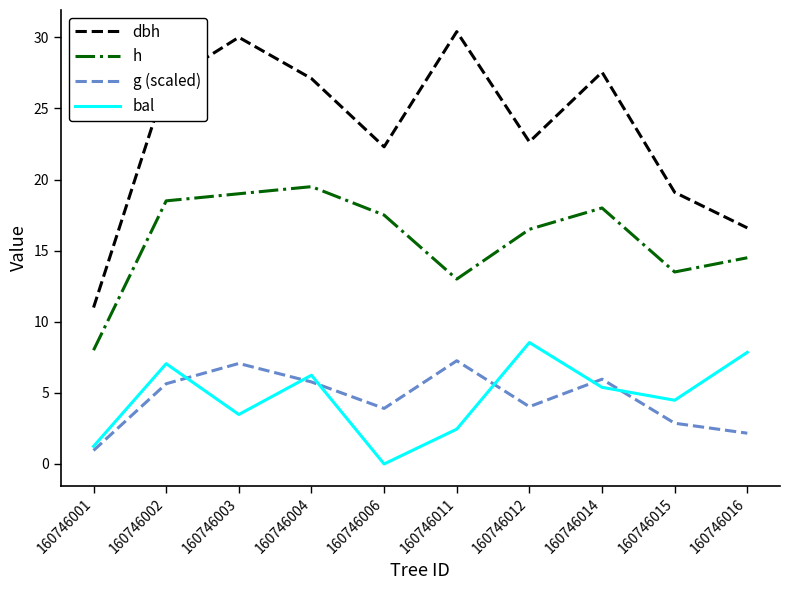

What is the difference between the g (scaled) values at 160746012 and 160746006?

0.1